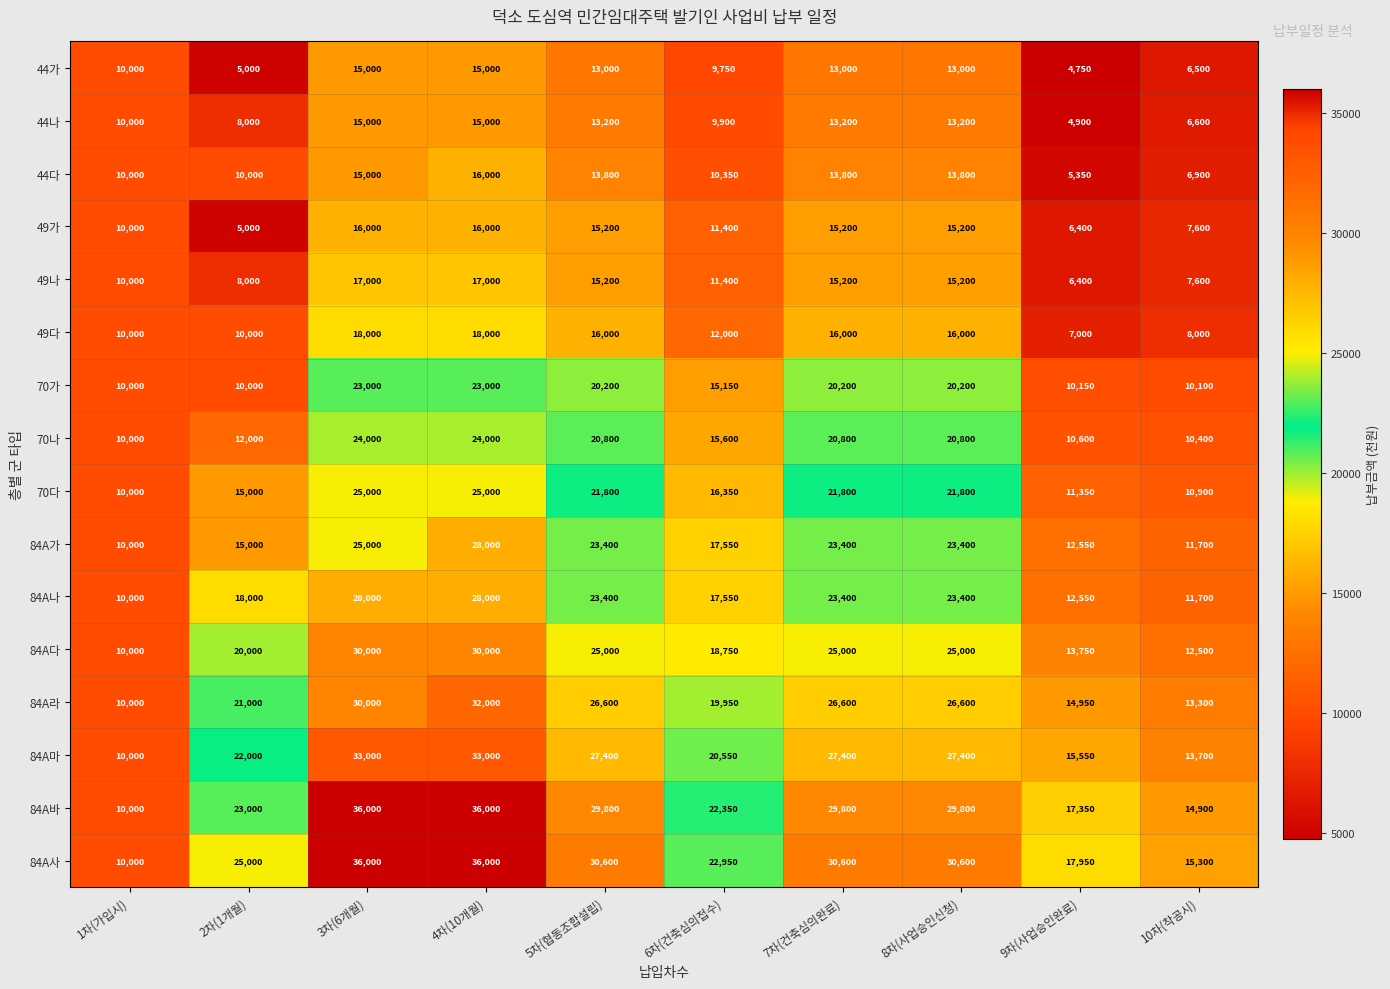

How many distinct data groups are displayed?

16